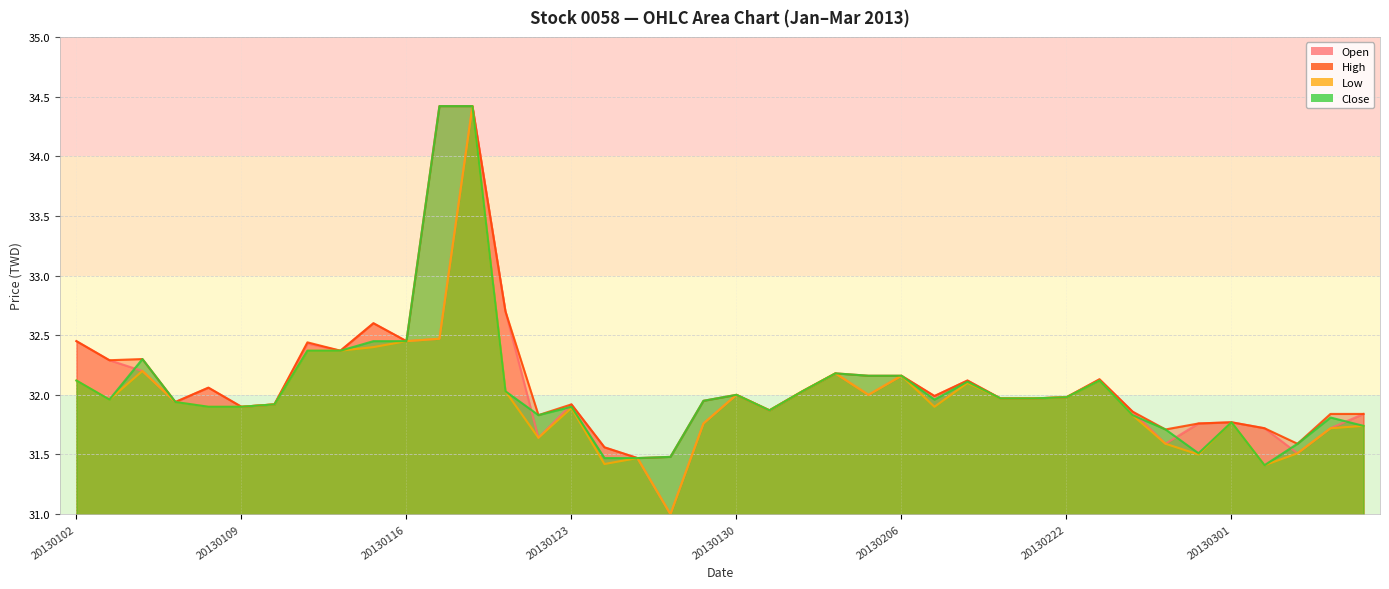

Reading left to right, extract all data points from this chart.

Open: 32.5	32.3	32.2	31.9	32.1	31.9	31.9	32.4	32.4	32.6	32.5	32.5	34.4	32.7	31.6	31.9	31.6	31.5	31.0	31.8	32.0	31.9	32.0	32.2	32.0	32.2	32.0	32.1	32.0	32.0	32.0	32.1	31.9	31.6	31.8	31.8	31.7	31.5	31.7	31.8
High: 32.5	32.3	32.3	31.9	32.1	31.9	31.9	32.4	32.4	32.6	32.5	34.4	34.4	32.7	31.8	31.9	31.6	31.5	31.5	31.9	32.0	31.9	32.0	32.2	32.2	32.2	32.0	32.1	32.0	32.0	32.0	32.1	31.9	31.7	31.8	31.8	31.7	31.6	31.8	31.8
Low: 32.1	32.0	32.2	31.9	31.9	31.9	31.9	32.4	32.4	32.4	32.5	32.5	34.4	32.0	31.6	31.9	31.4	31.5	31.0	31.8	32.0	31.9	32.0	32.2	32.0	32.2	31.9	32.1	32.0	32.0	32.0	32.1	31.8	31.6	31.5	31.8	31.4	31.5	31.7	31.7
Close: 32.1	32.0	32.3	31.9	31.9	31.9	31.9	32.4	32.4	32.5	32.5	34.4	34.4	32.0	31.8	31.9	31.5	31.5	31.5	31.9	32.0	31.9	32.0	32.2	32.2	32.2	32.0	32.1	32.0	32.0	32.0	32.1	31.8	31.7	31.5	31.8	31.4	31.6	31.8	31.7